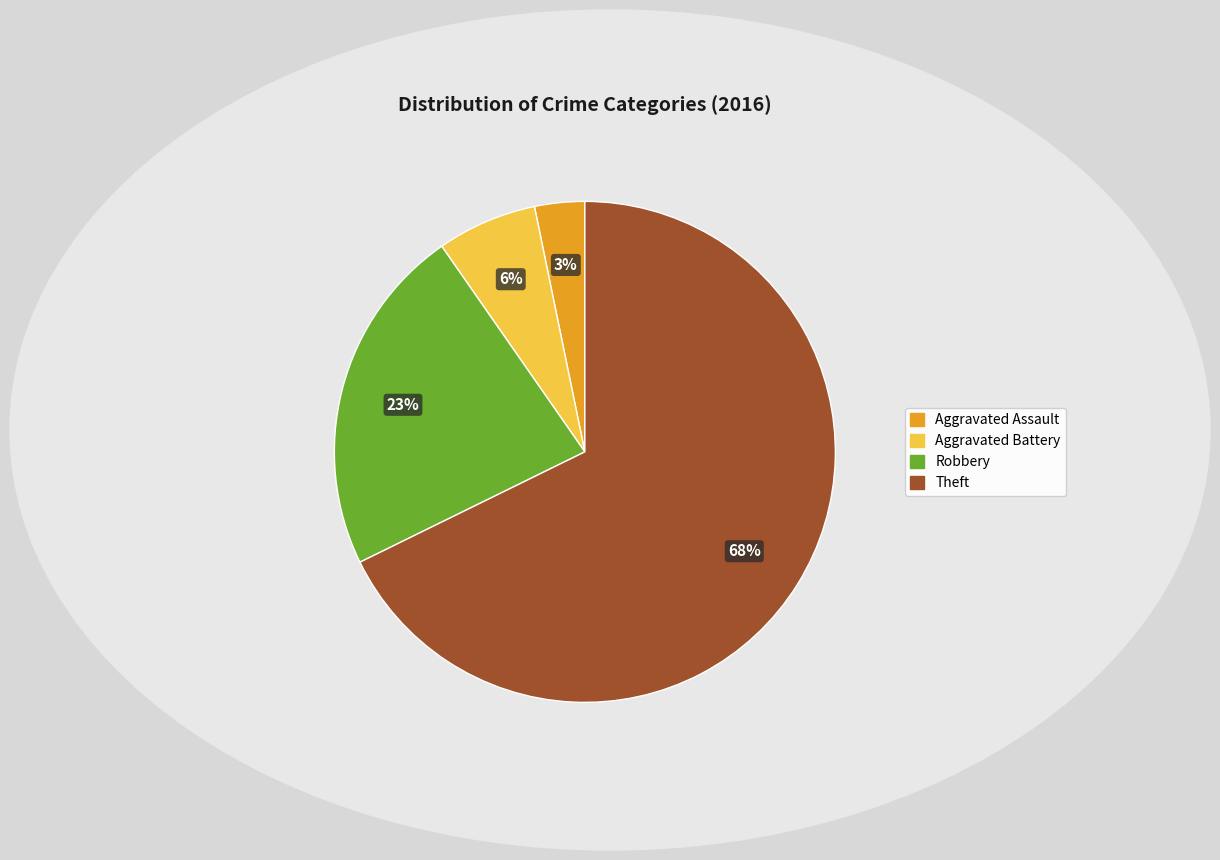

Approximately how many times larger is the value at Aggravated Battery compared to Robbery?

0.3